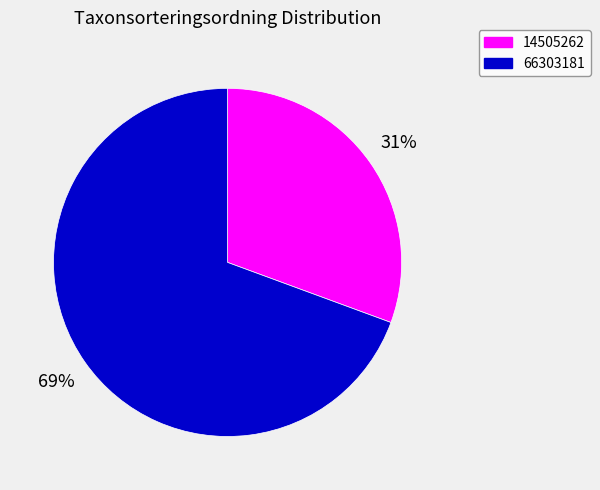

Count the number of slices in the pie.

2